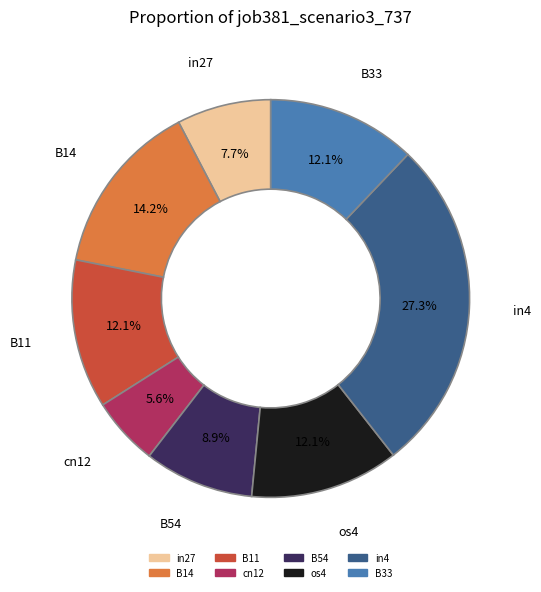

How many segments does this pie chart have?

8